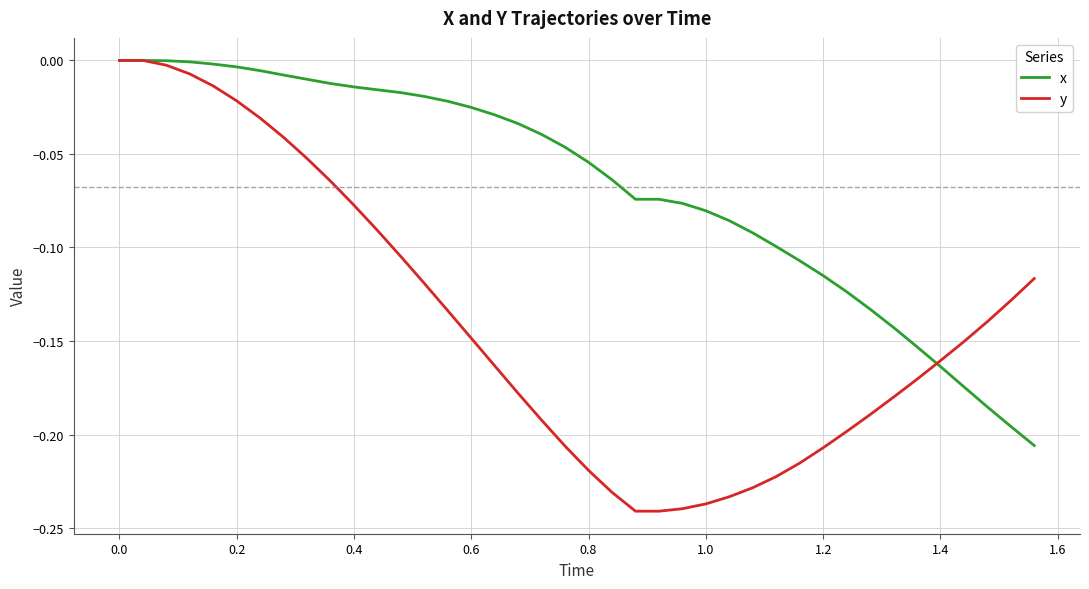

True or false: x and y cross at least once.

True